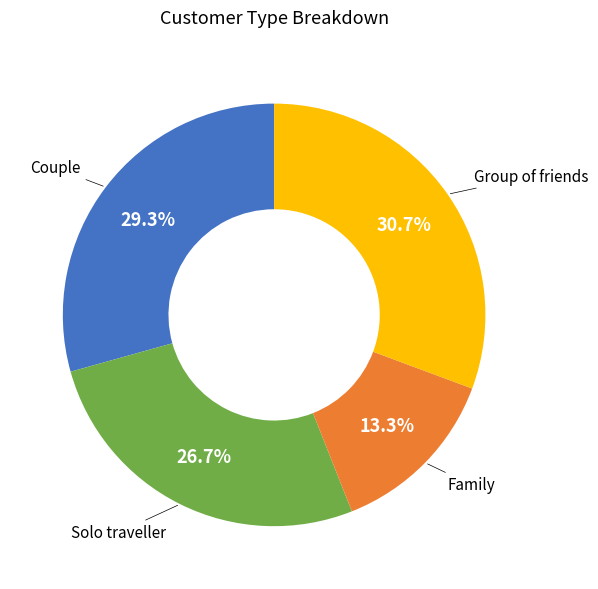

Is it true that Couple is 29% of the pie?

True